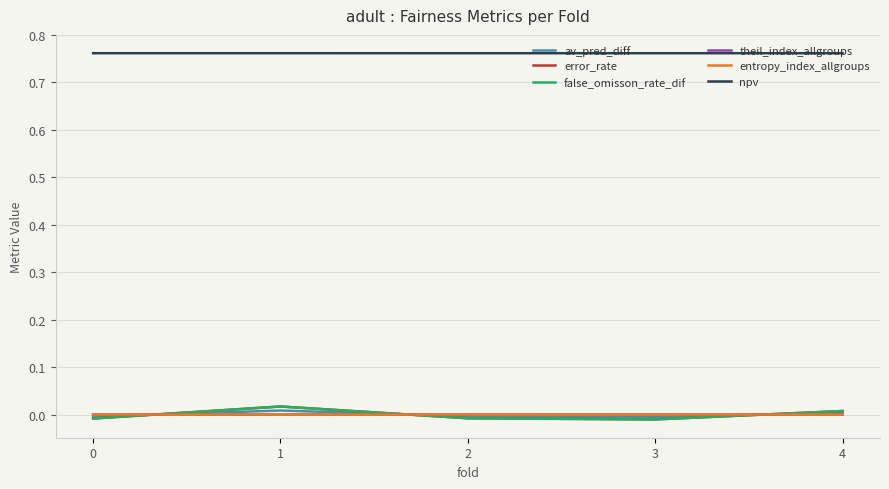

Is this an area chart (filled region under the line)?

No